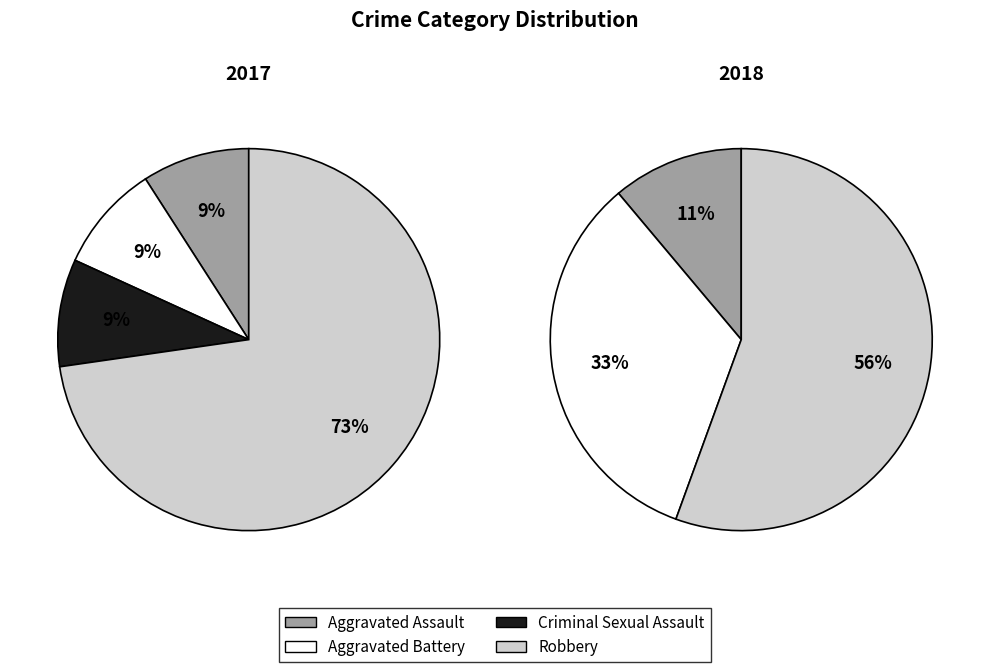

What portion of the pie excludes Robbery?

27.3%